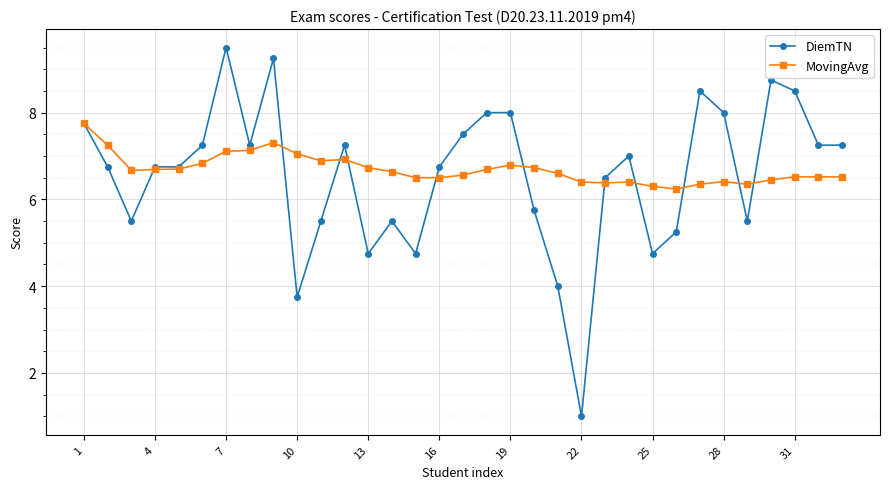

True or false: MovingAvg has more than 0 interior local peaks.

True